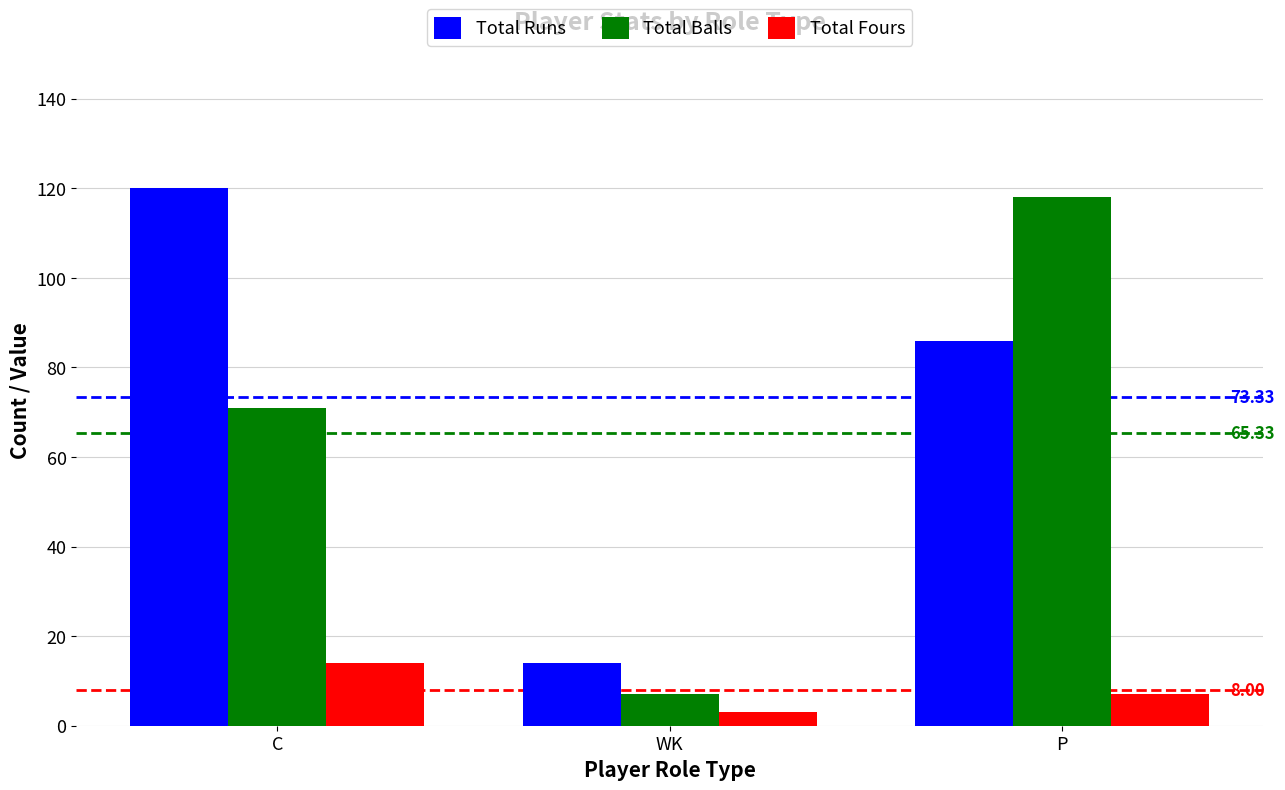

Between C and WK, which series saw the biggest shift?

Total Runs